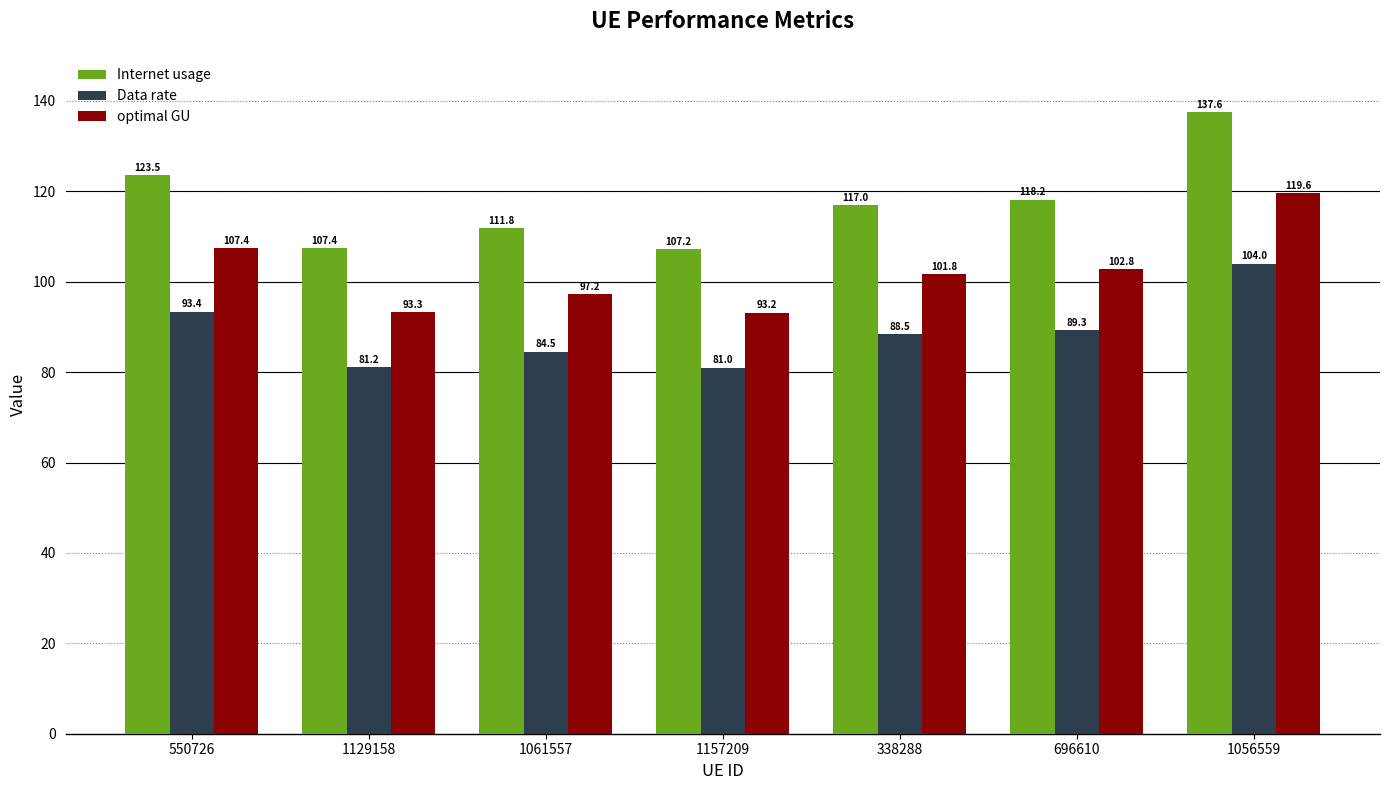

What position from the left is 1129158?

2